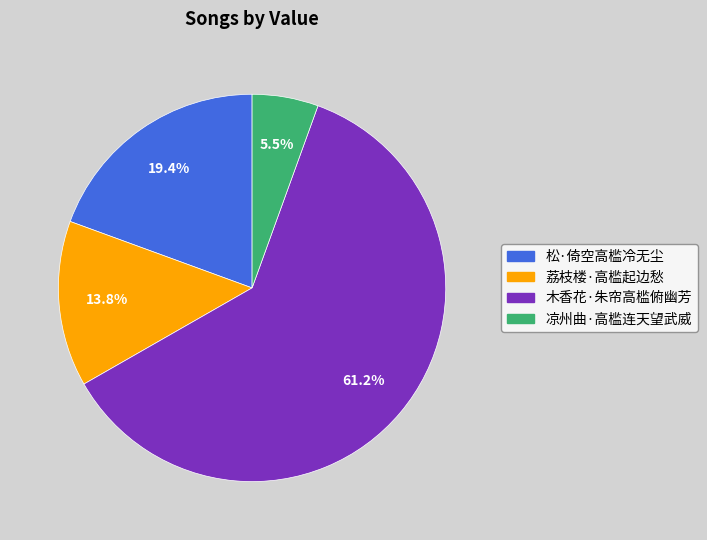

True or false: 荔枝楼·高槛起边愁 accounts for 24% of the total.

False